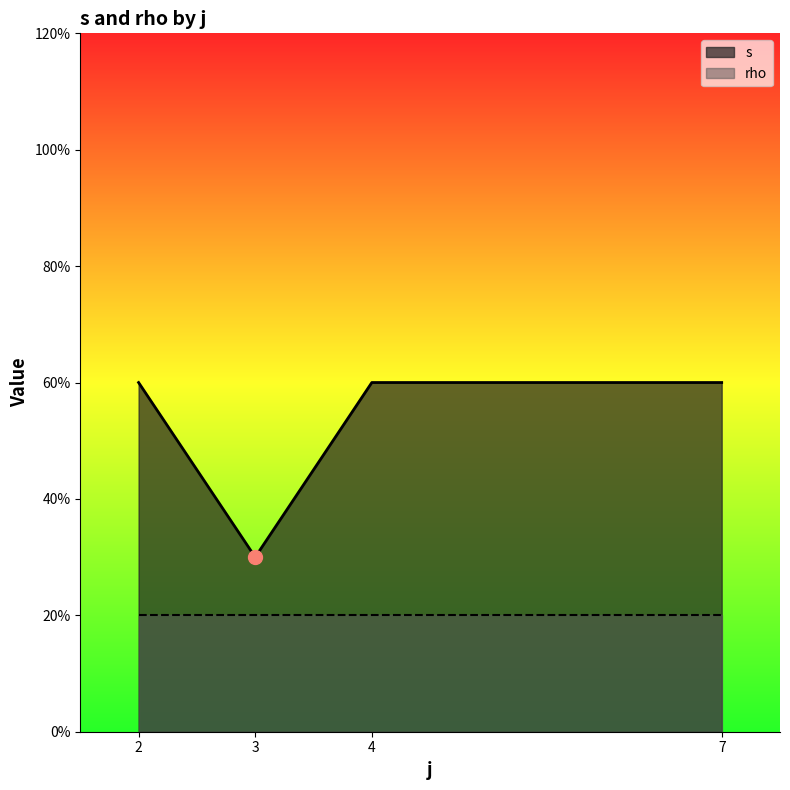

What are all the series names shown in the legend?

s, rho